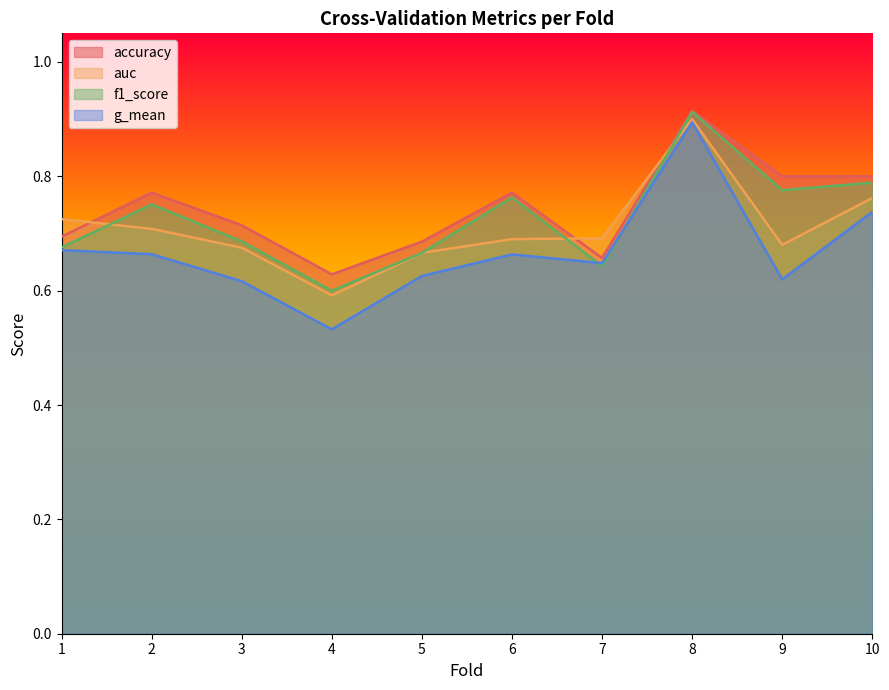

At how many categories does at least one series exceed 0?

10